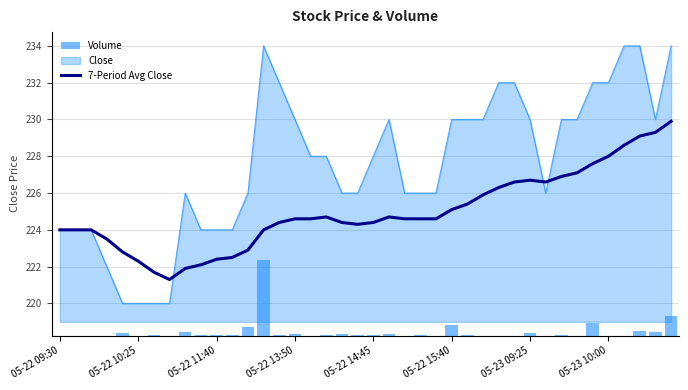

At how many categories does at least one series exceed 777635?

1